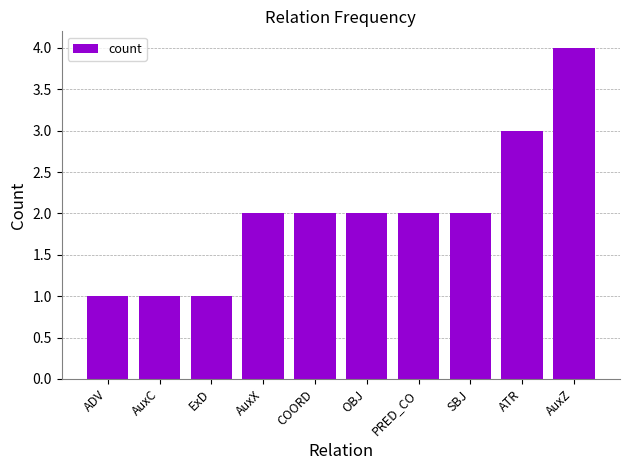

Approximately how many times larger is the value at SBJ compared to AuxX?

1.0